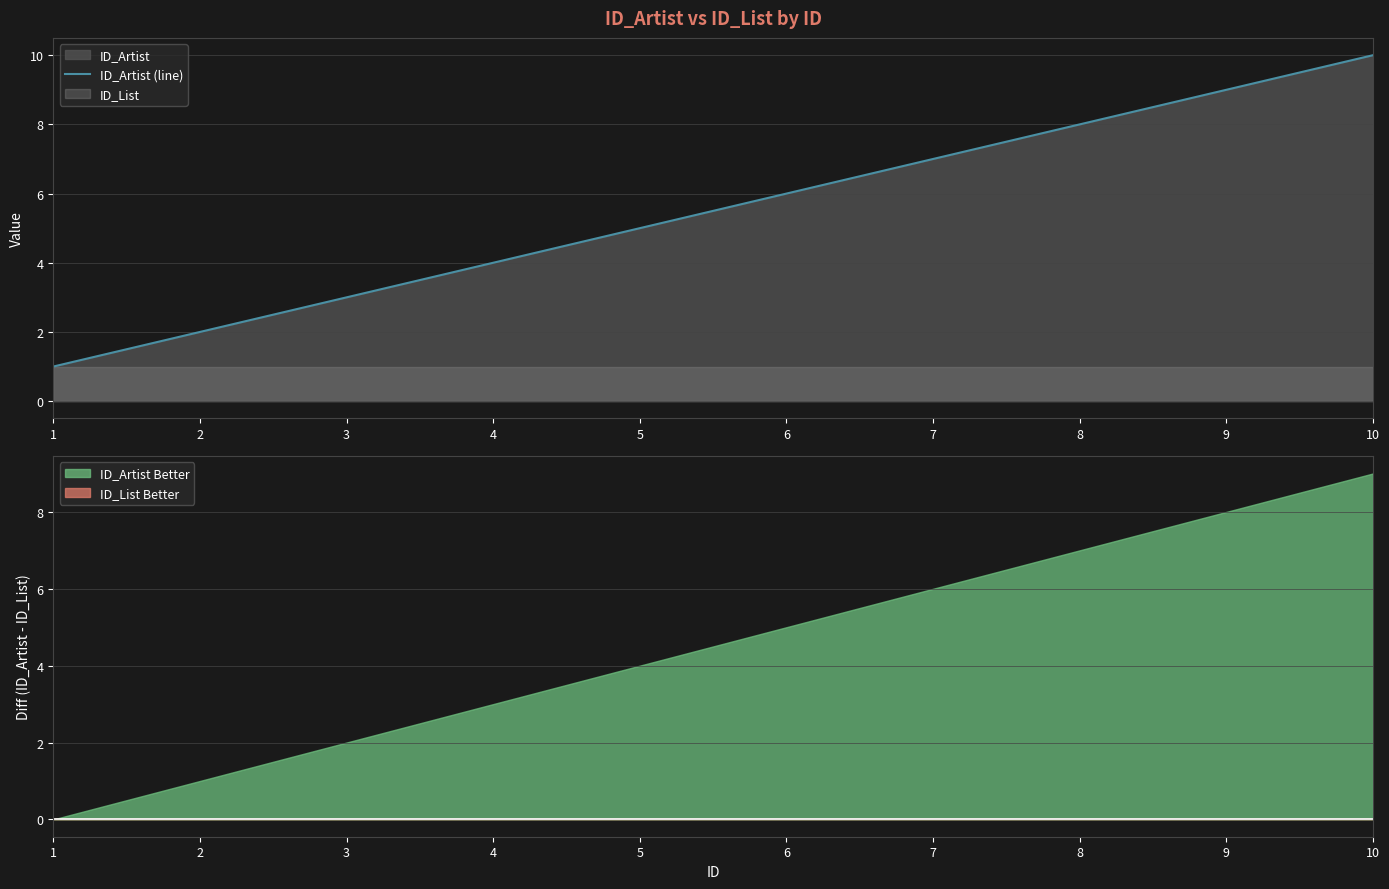

Between 2 and 6, which is larger?

6